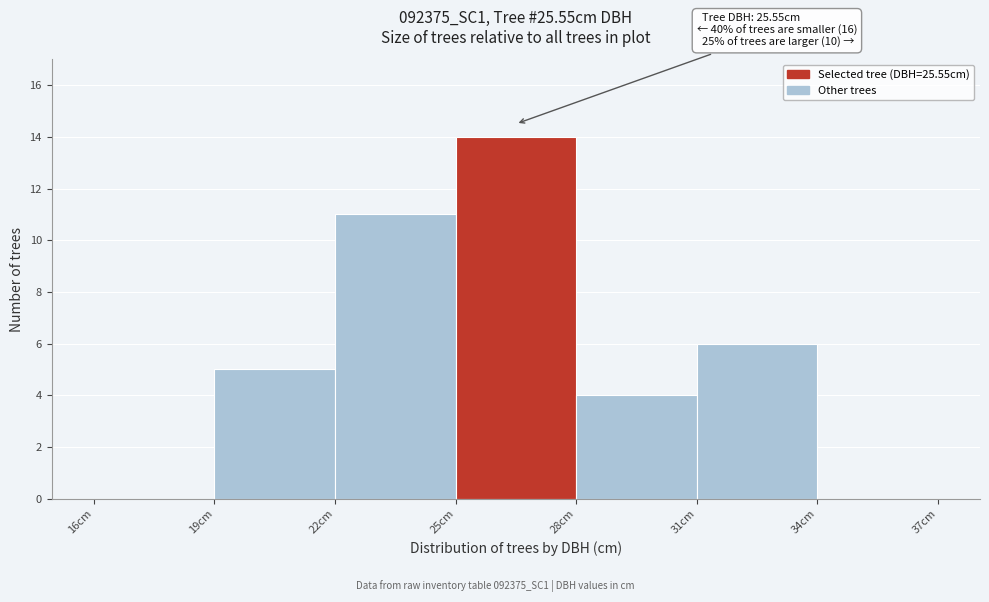

Over which range of the x-axis is the bar tallest?

25 to 28